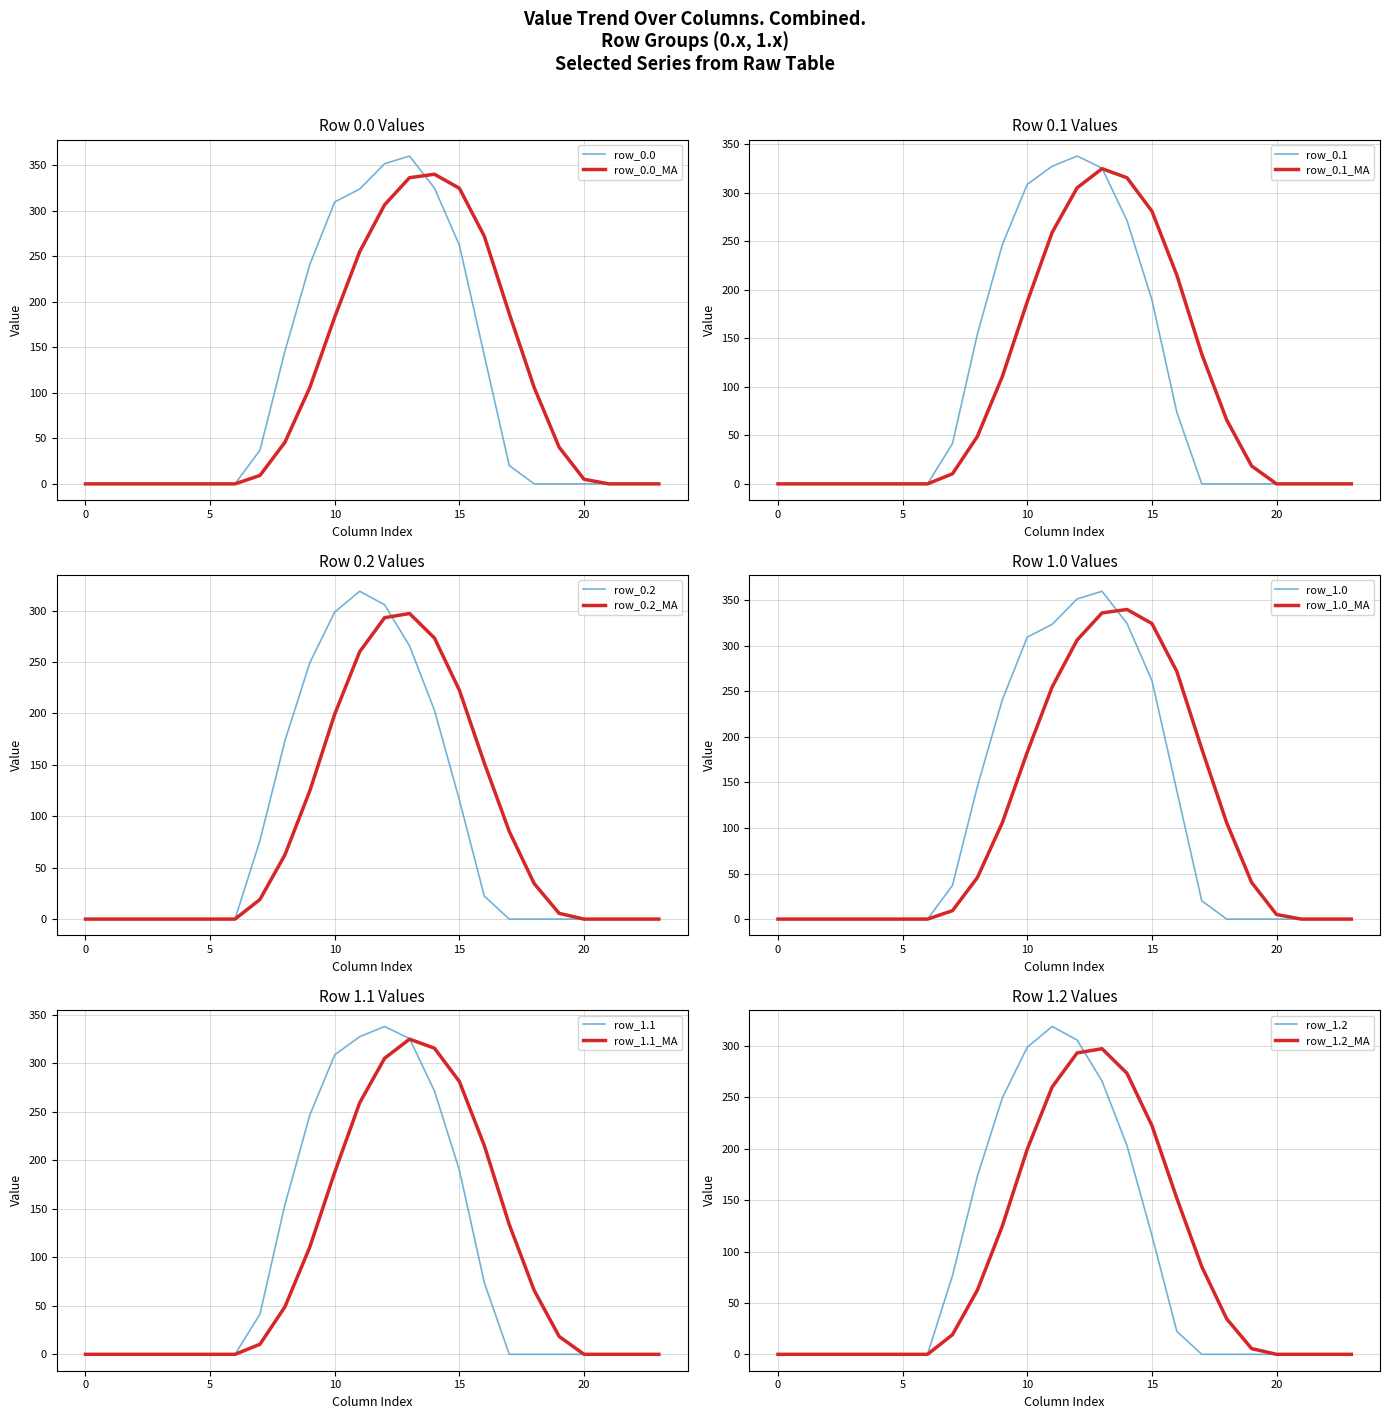

How many times do row_0.2 and row_0.0 cross each other?

1